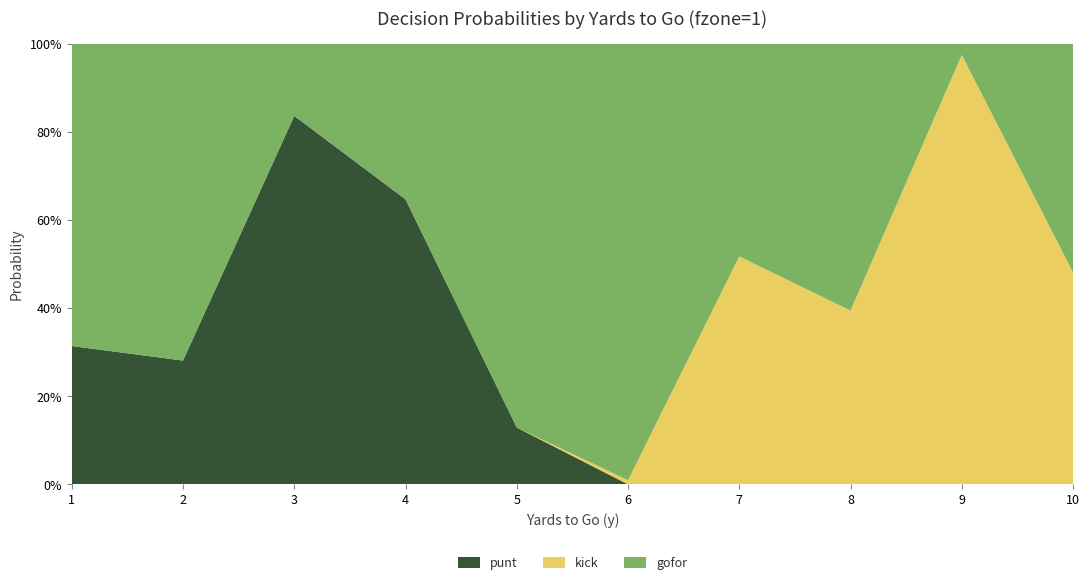

What are all the series names shown in the legend?

punt, kick, gofor